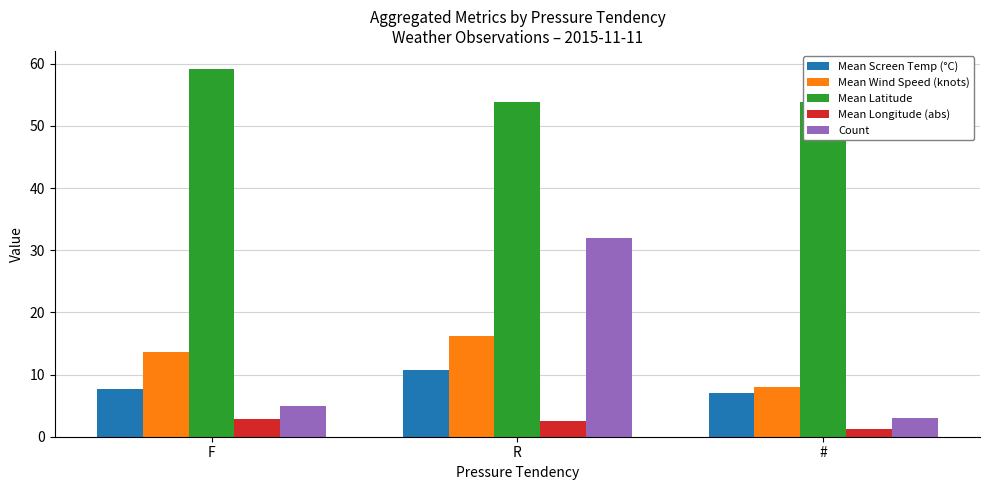

What is the minimum value for Count?

3.0